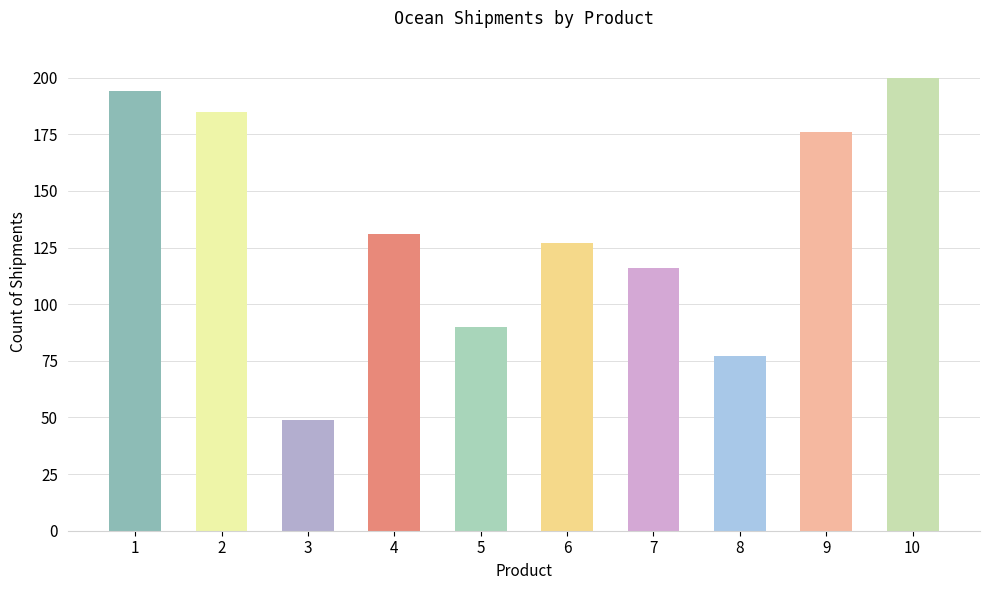

Where does the data first go above 131?

1